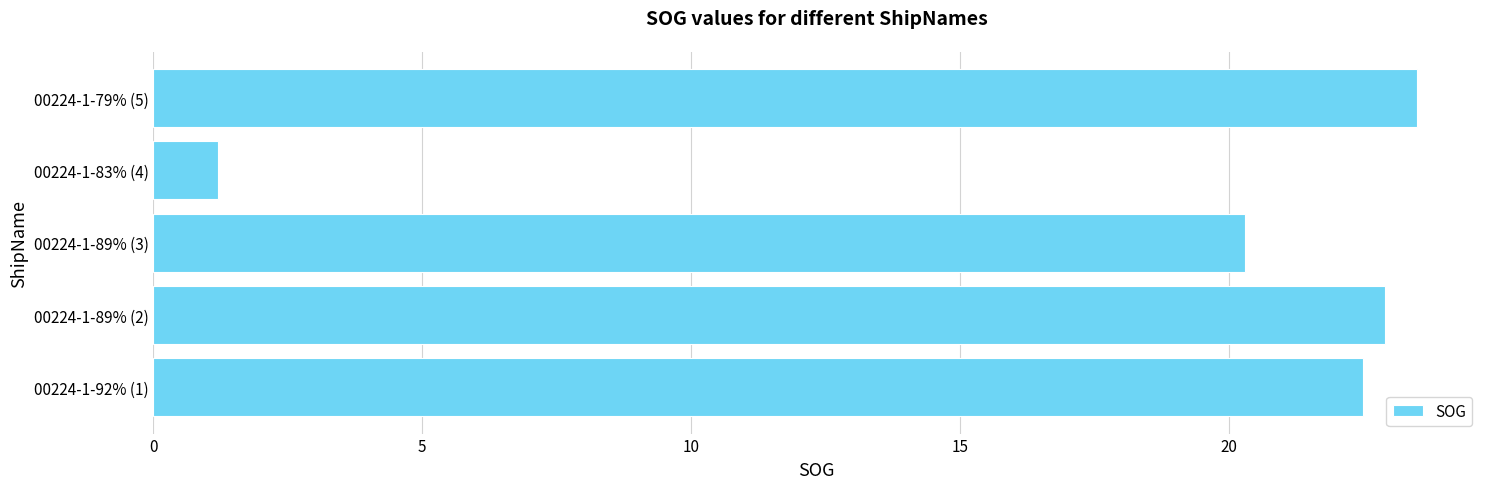

Reading bottom to top, transcribe all the data shown in this chart.

00224-1-92% (1)=22.5	00224-1-89% (2)=22.9	00224-1-89% (3)=20.3	00224-1-83% (4)=1.2	00224-1-79% (5)=23.5